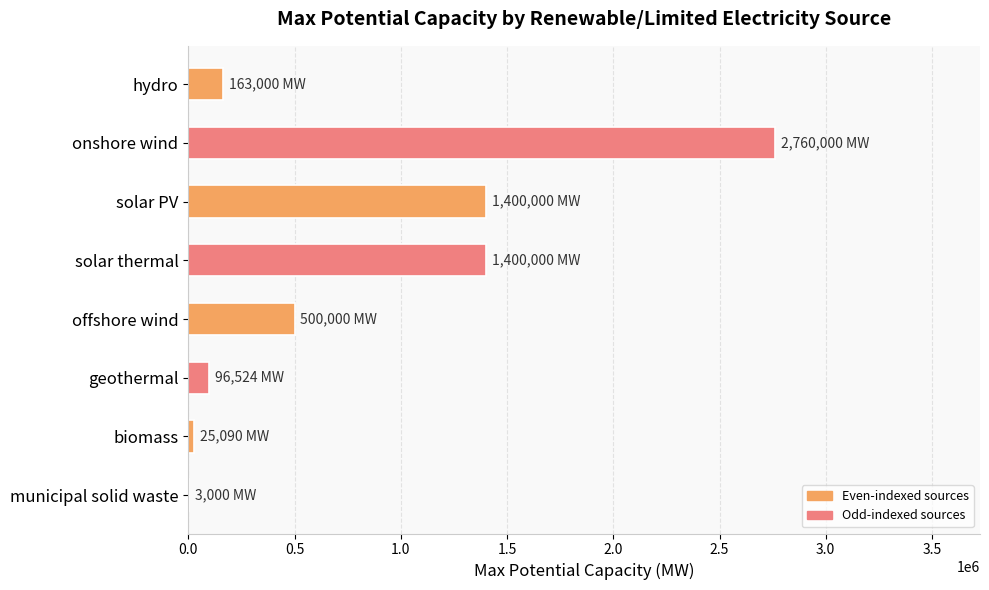

What is the sum of all values?

6347614